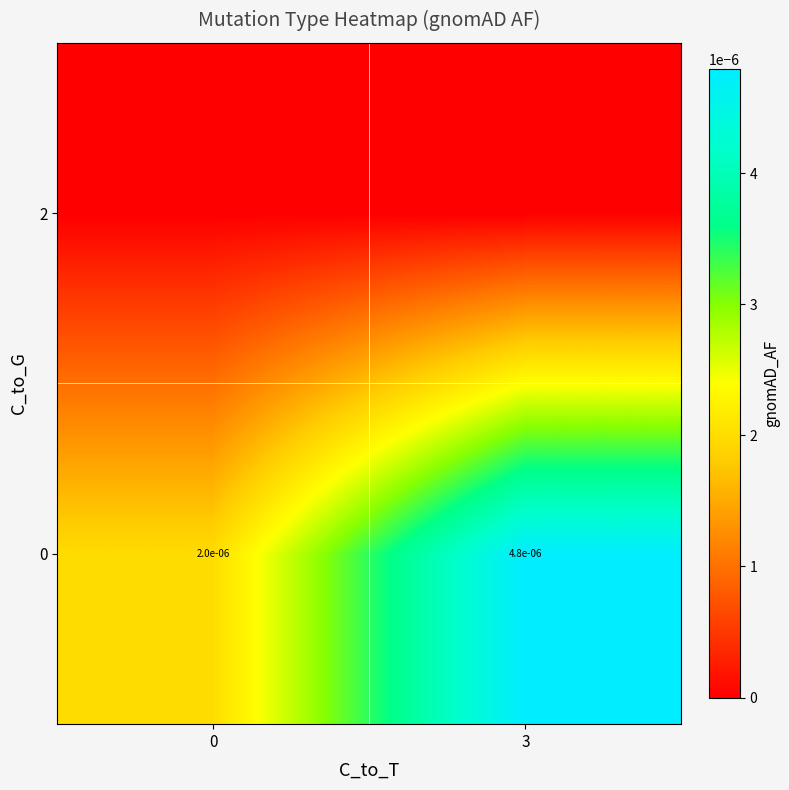

Which series has the largest total across all categories?

row_0